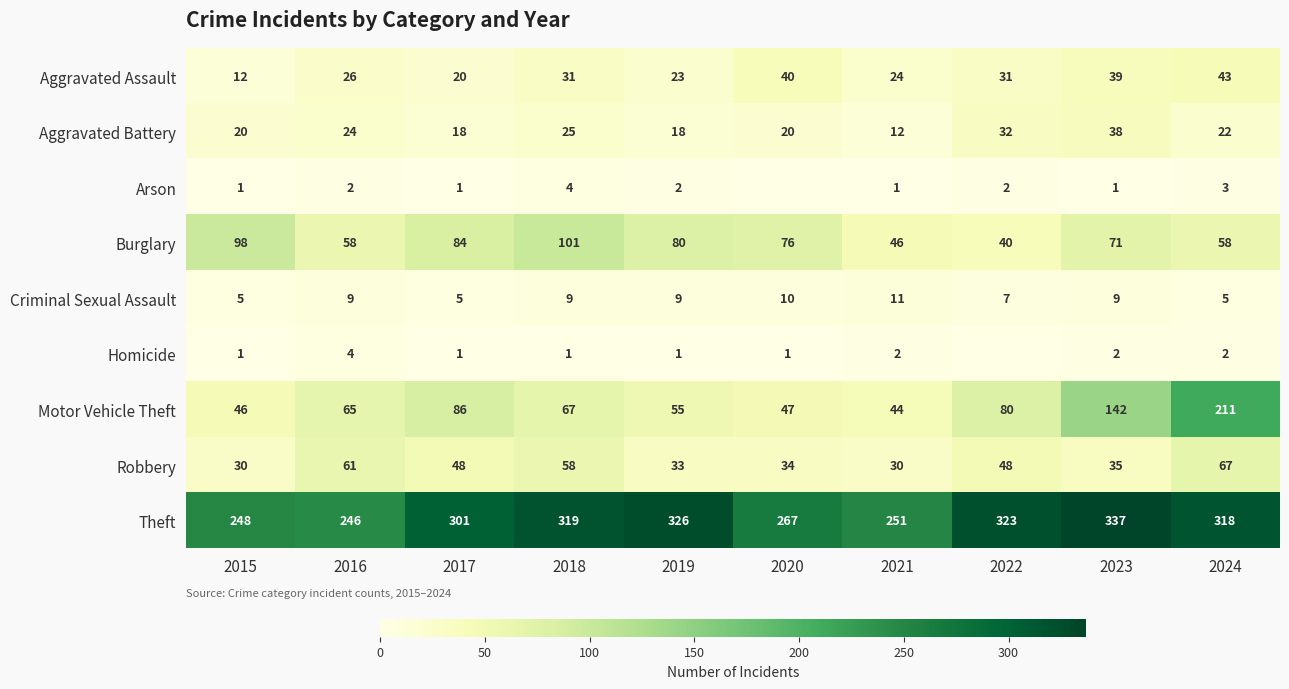

Which category has the lowest value in the Aggravated Assault series?

2015